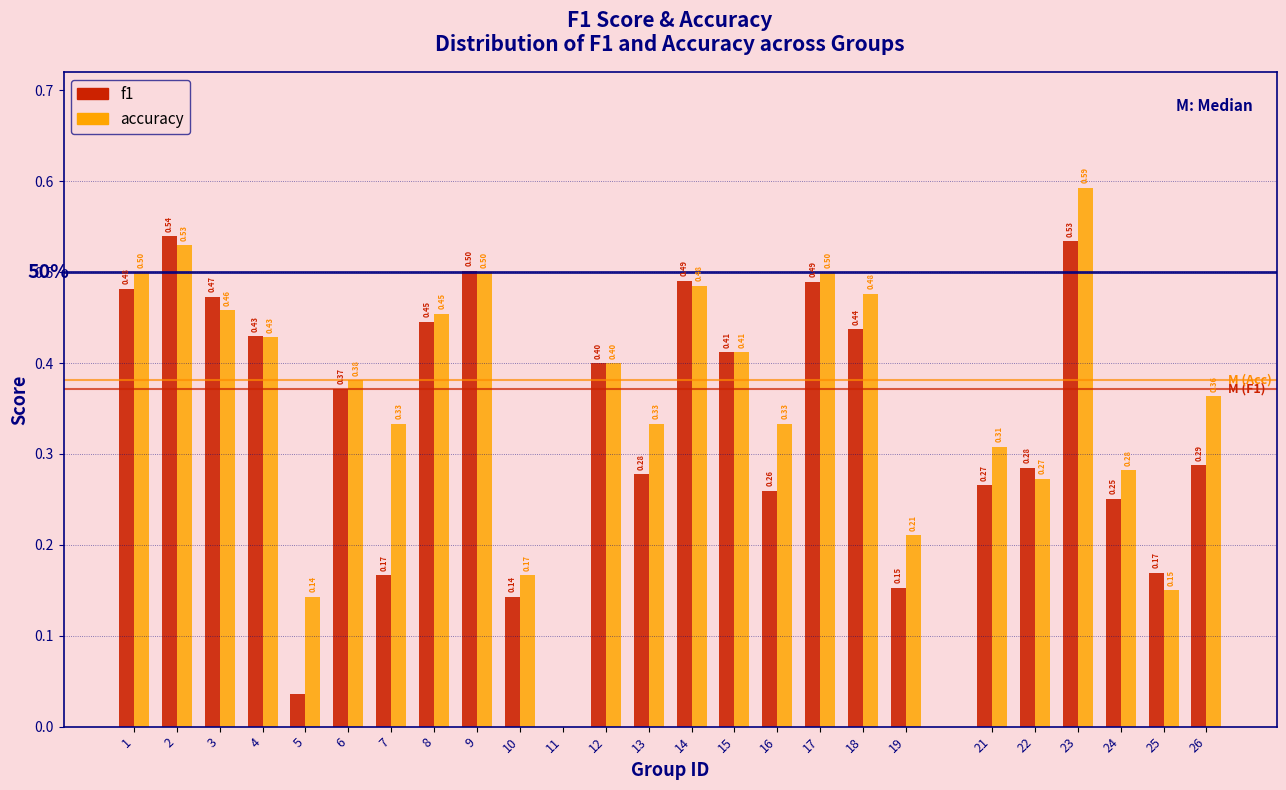

Which series changed the most between 4 and 16?

f1